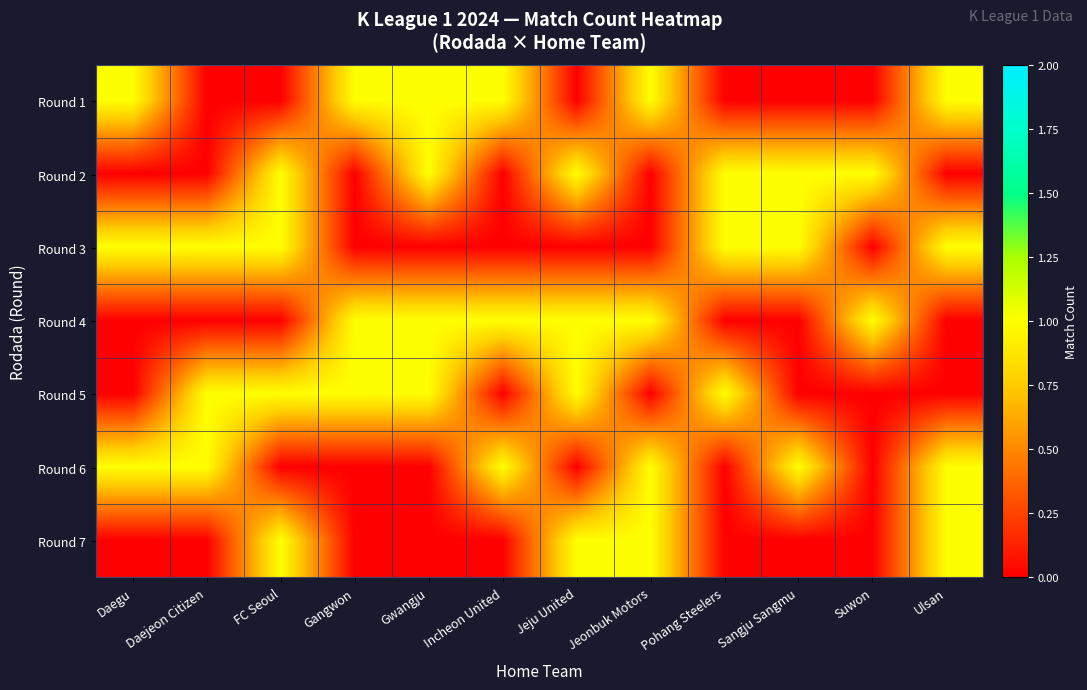

Which series has the largest total across all categories?

Round 1